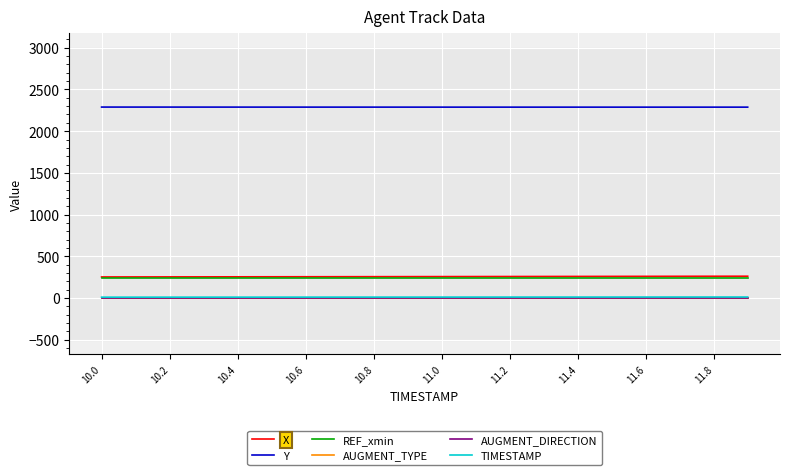

True or false: AUGMENT_TYPE and AUGMENT_DIRECTION cross at least once.

False